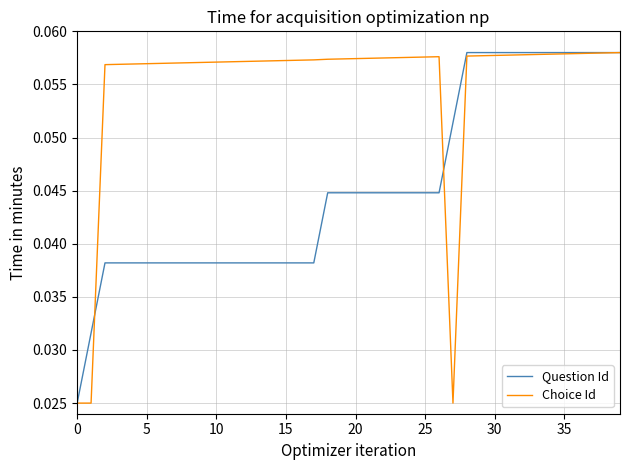

Rank the series by their average value, from highest to lowest.

Choice Id, Question Id